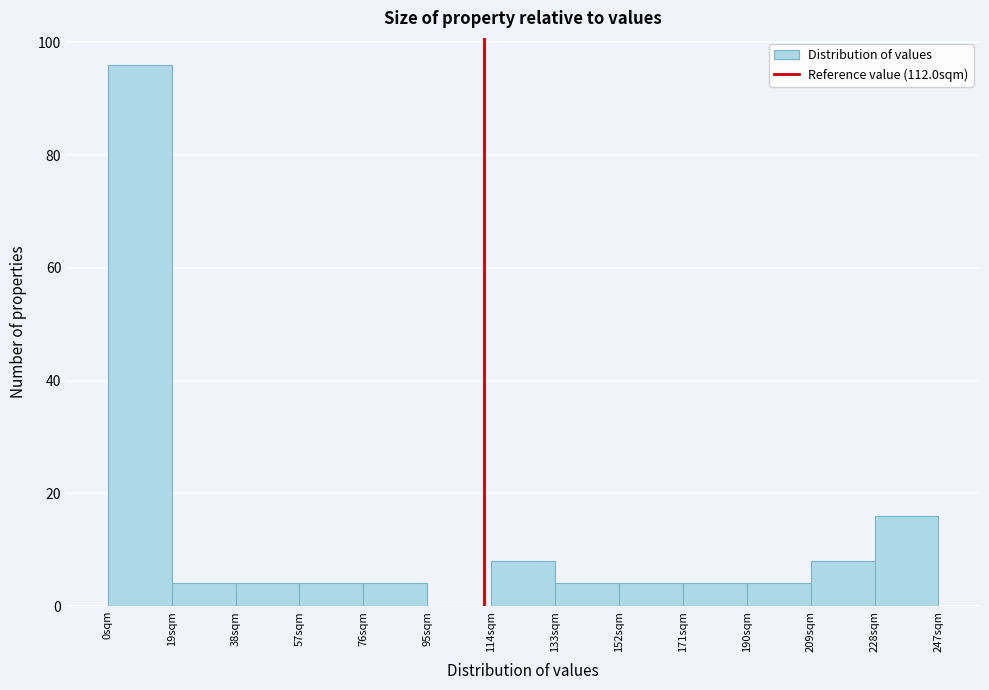

Reading left to right, list every bar in this chart as the range it spans on the x-axis followed by its height. Neither the bar edges nor the heights are printed on the chart, so give them approximately, as read against the axes.

0 to 19: 96
19 to 38: 4
38 to 57: 4
57 to 76: 4
76 to 95: 4
95 to 114: 0
114 to 133: 8
133 to 152: 4
152 to 171: 4
171 to 190: 4
190 to 209: 4
209 to 228: 8
228 to 247: 16